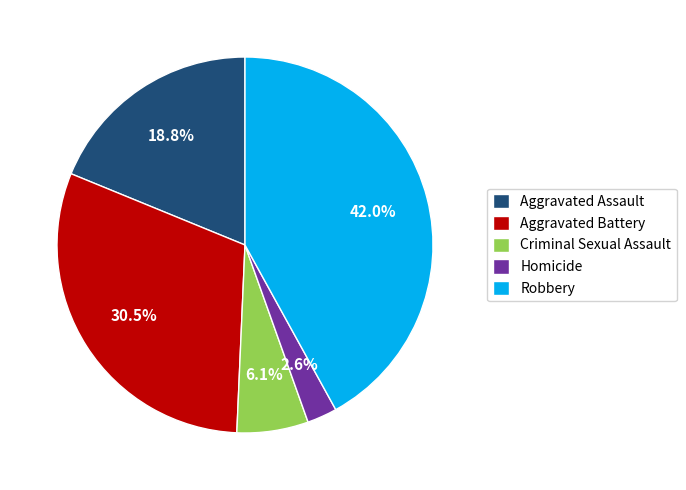

Combined, what portion of the pie is Criminal Sexual Assault and Homicide?

8.7%